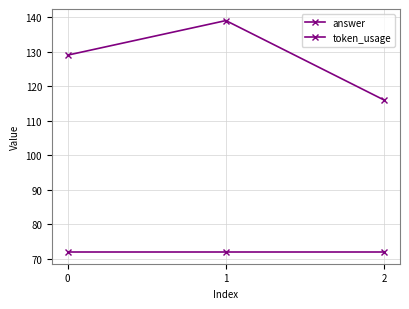

Count the number of categories in the chart.

3